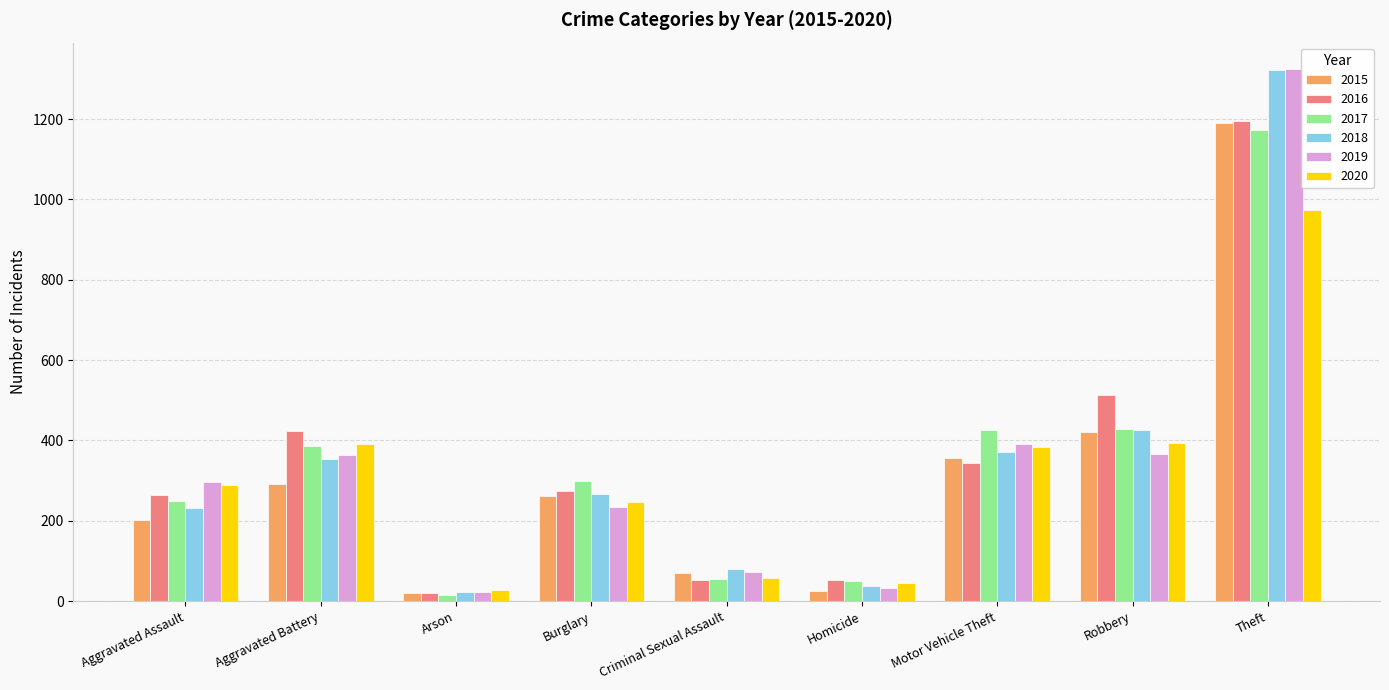

How many bars are there in each group?

6